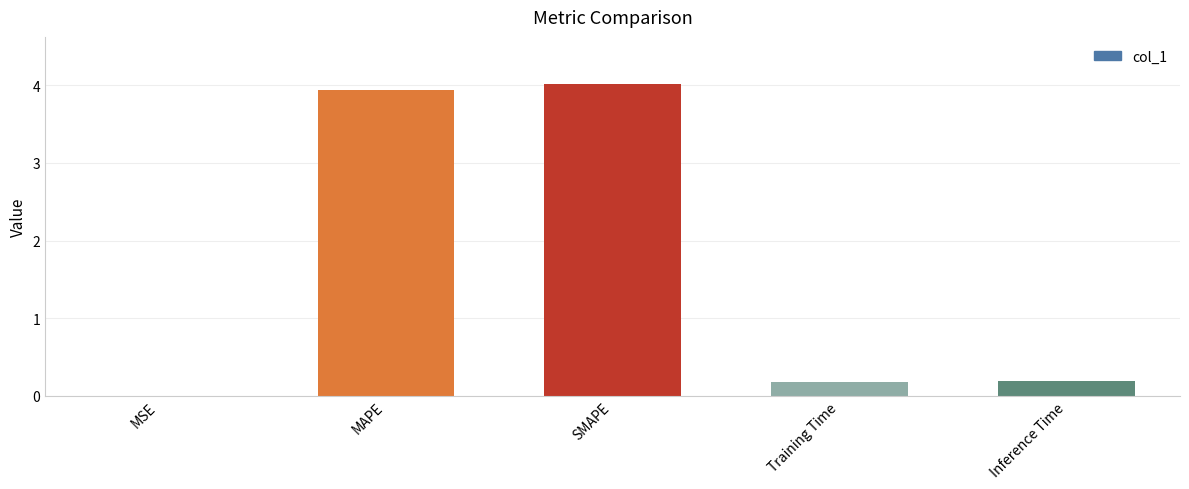

What value does the data have at SMAPE?

4.0